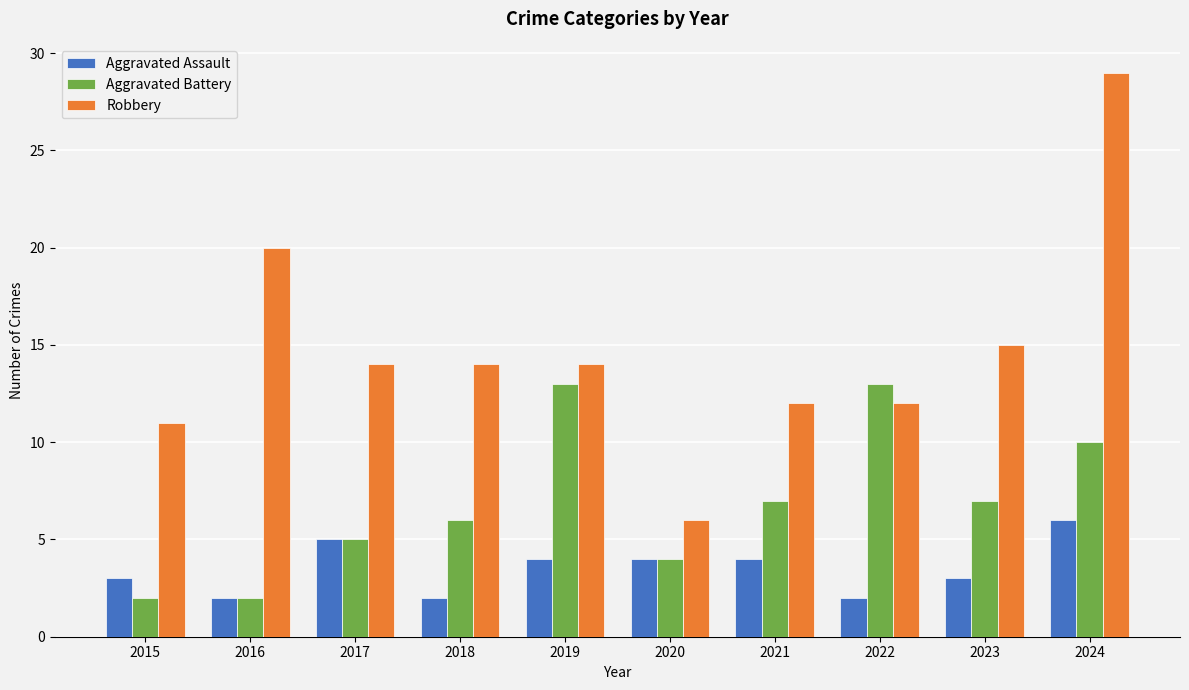

Is it true that Robbery equals 49 at 2024?

False